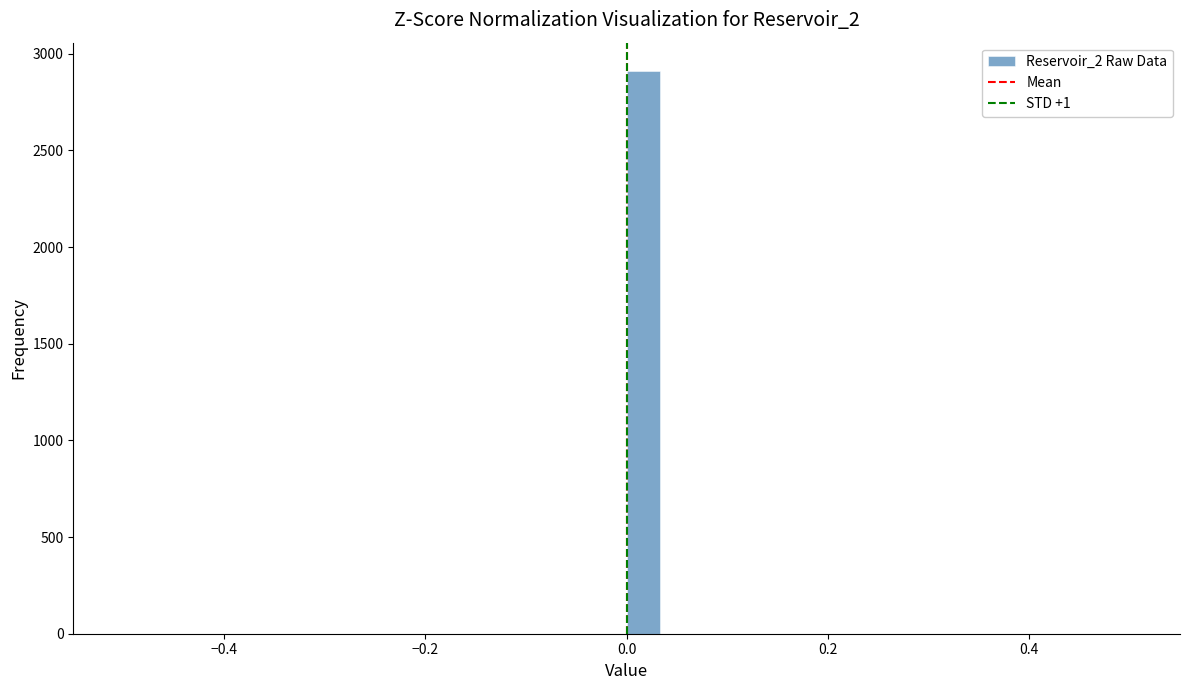

Around what value on the x-axis is the tallest bar? Give the approximate position of its centre, as read against the axis.

0.02